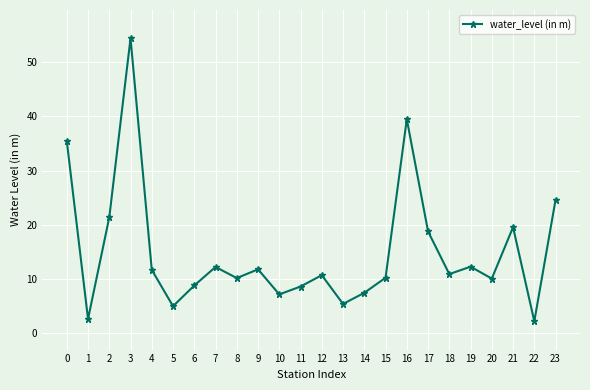

The chart shows a value of 13.6 at 6. True or false?

False